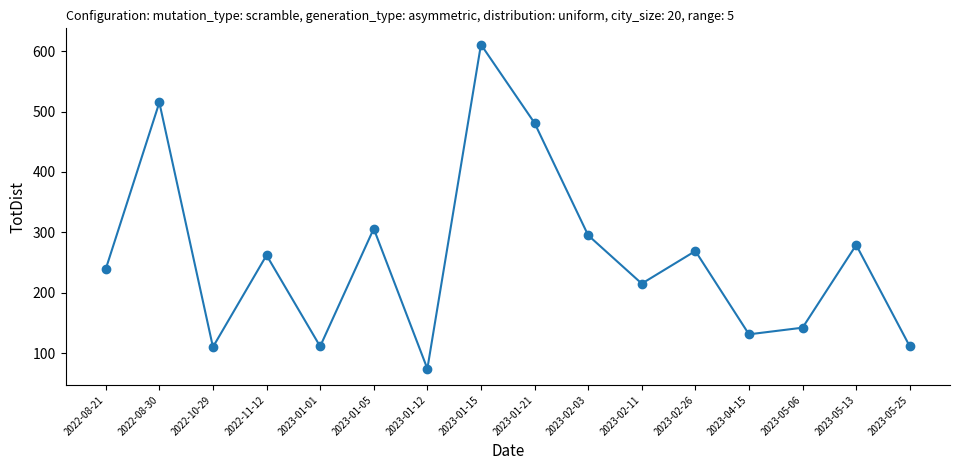

Which label corresponds to the smallest value in the chart?

2023-01-12